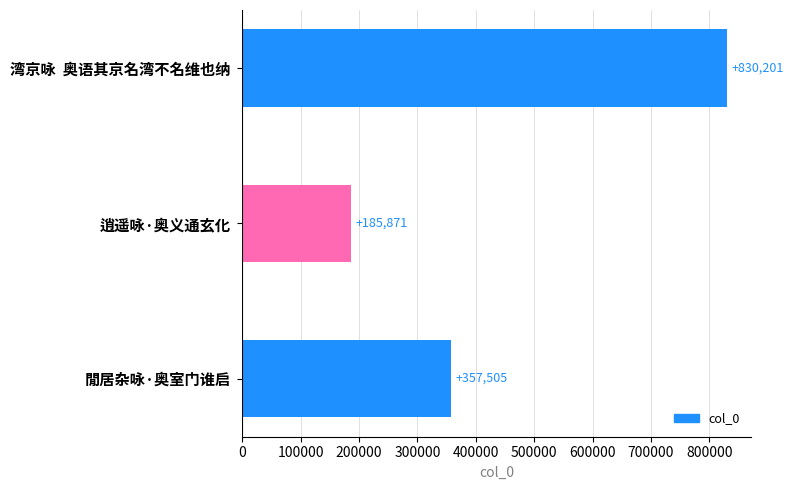

Count the values in the range 185871 to 830201.

3